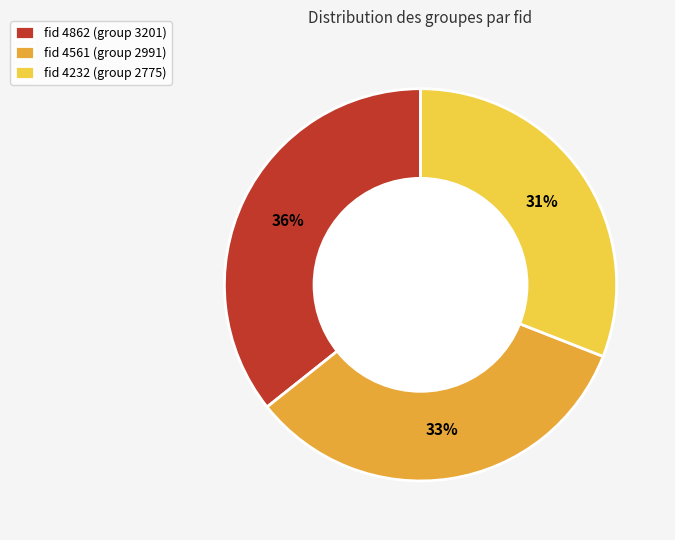

Which slice is the smallest?

fid 4232 (group 2775)